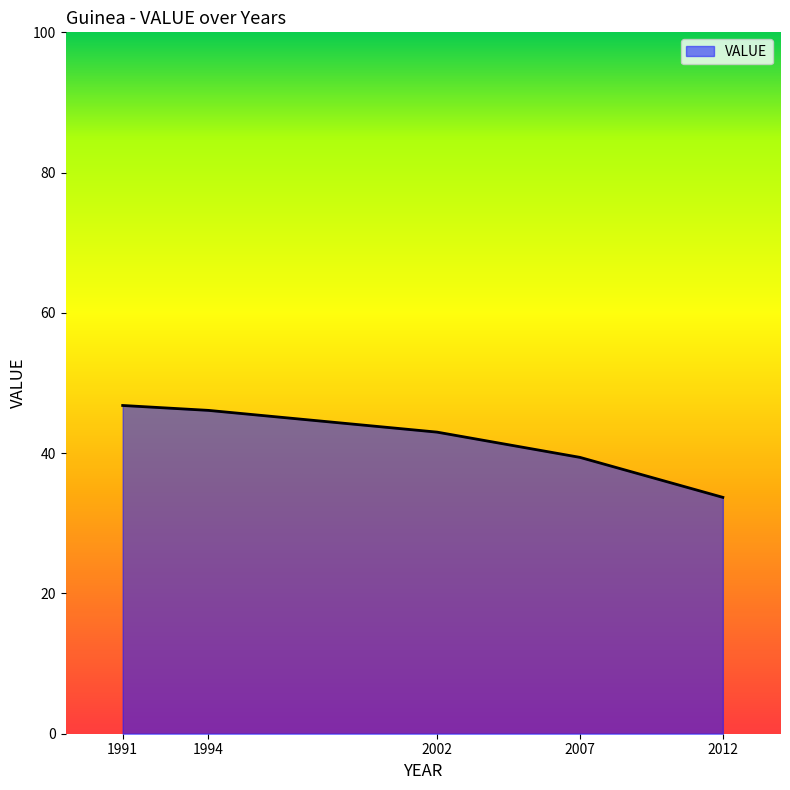

What value does the data have at 1994?

46.1